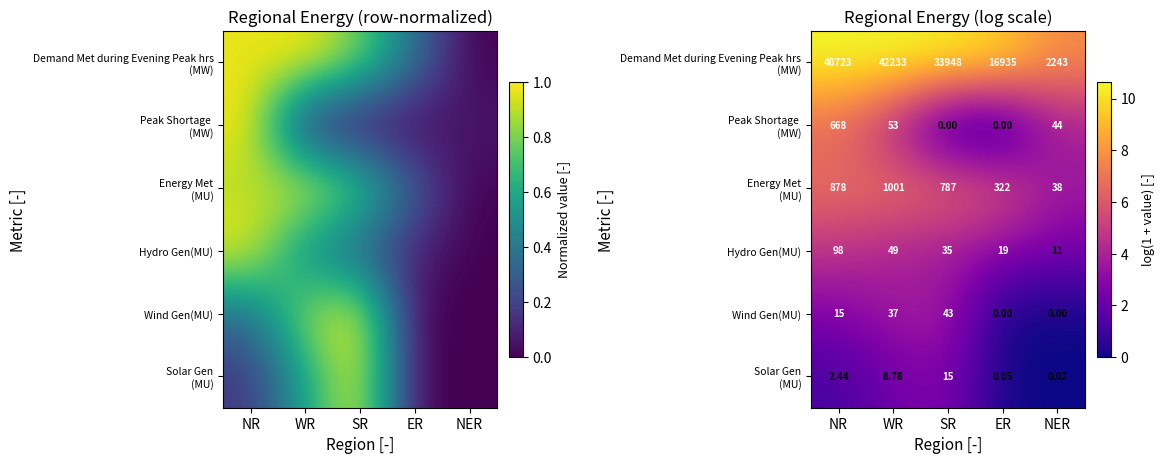

Which series has the largest total across all categories?

Demand Met during Evening Peak hrs (MW)